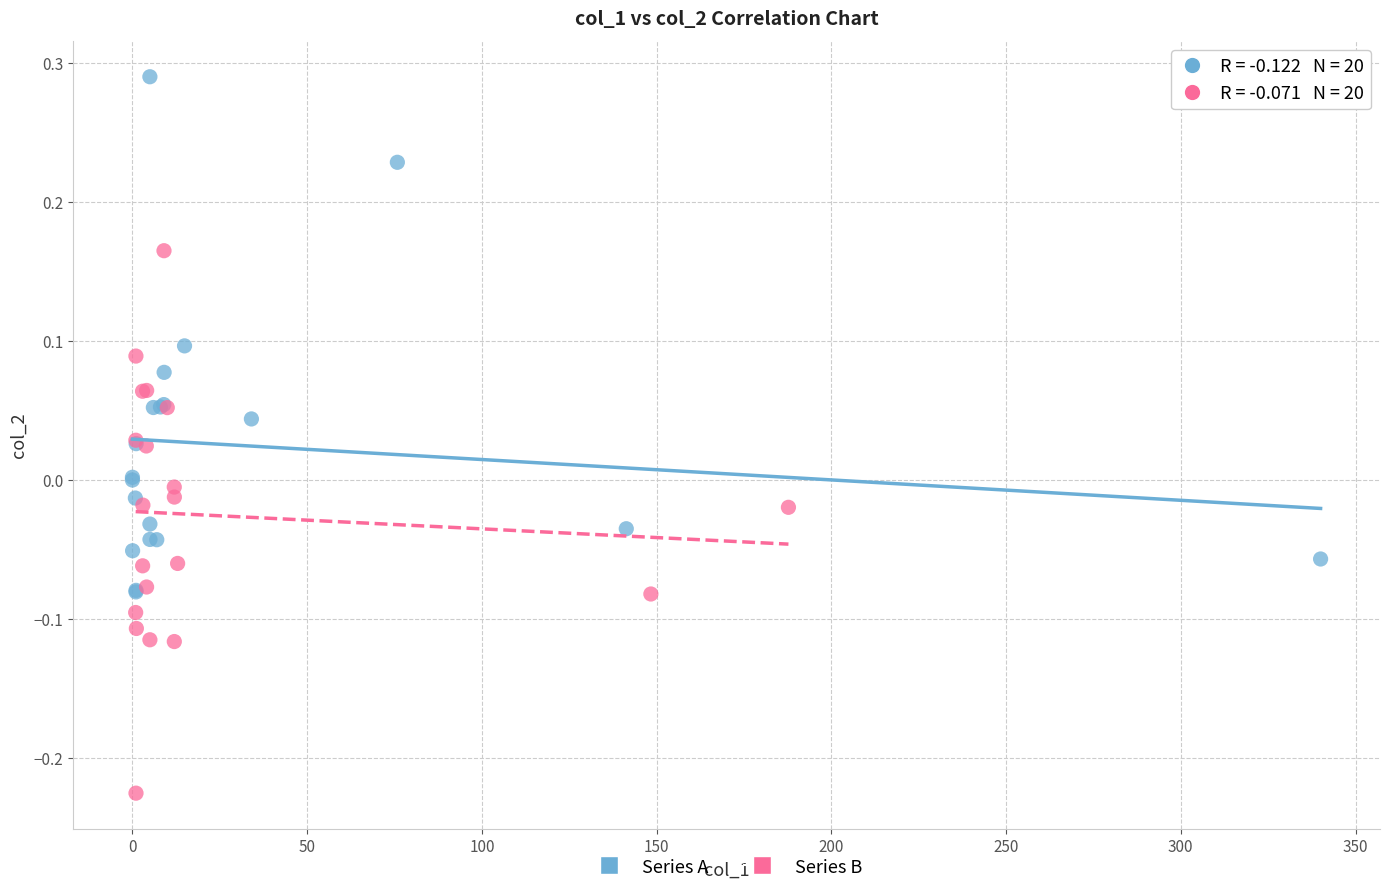

What are all the series names shown in the legend?

Series A, Series B